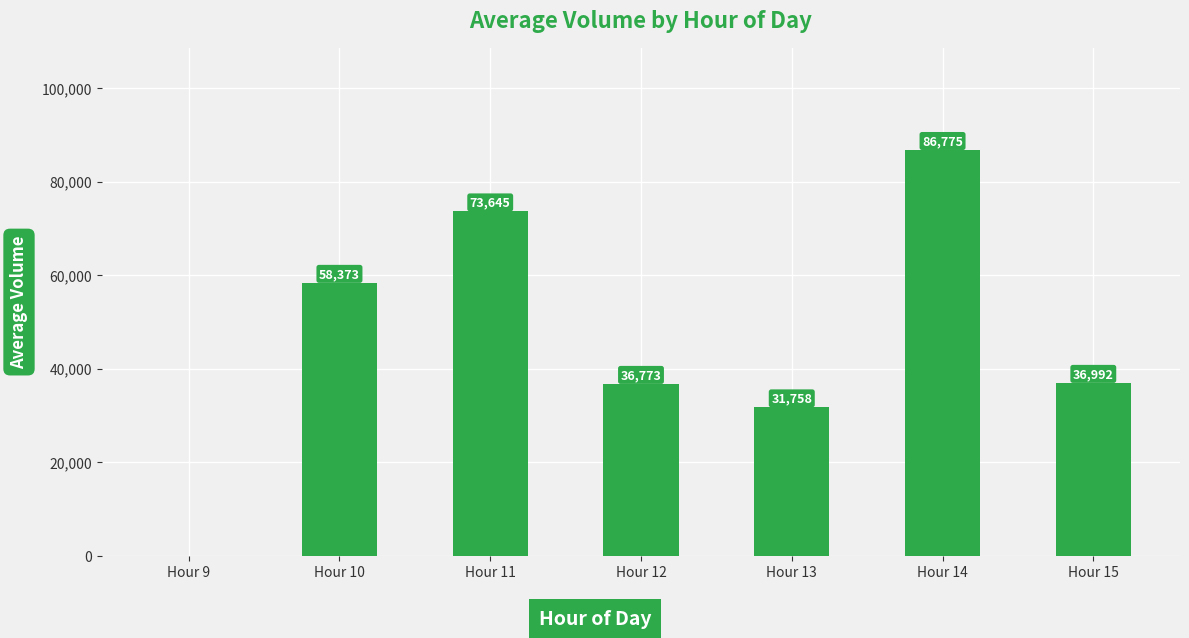

Where does the data first go above 36992?

Hour 10